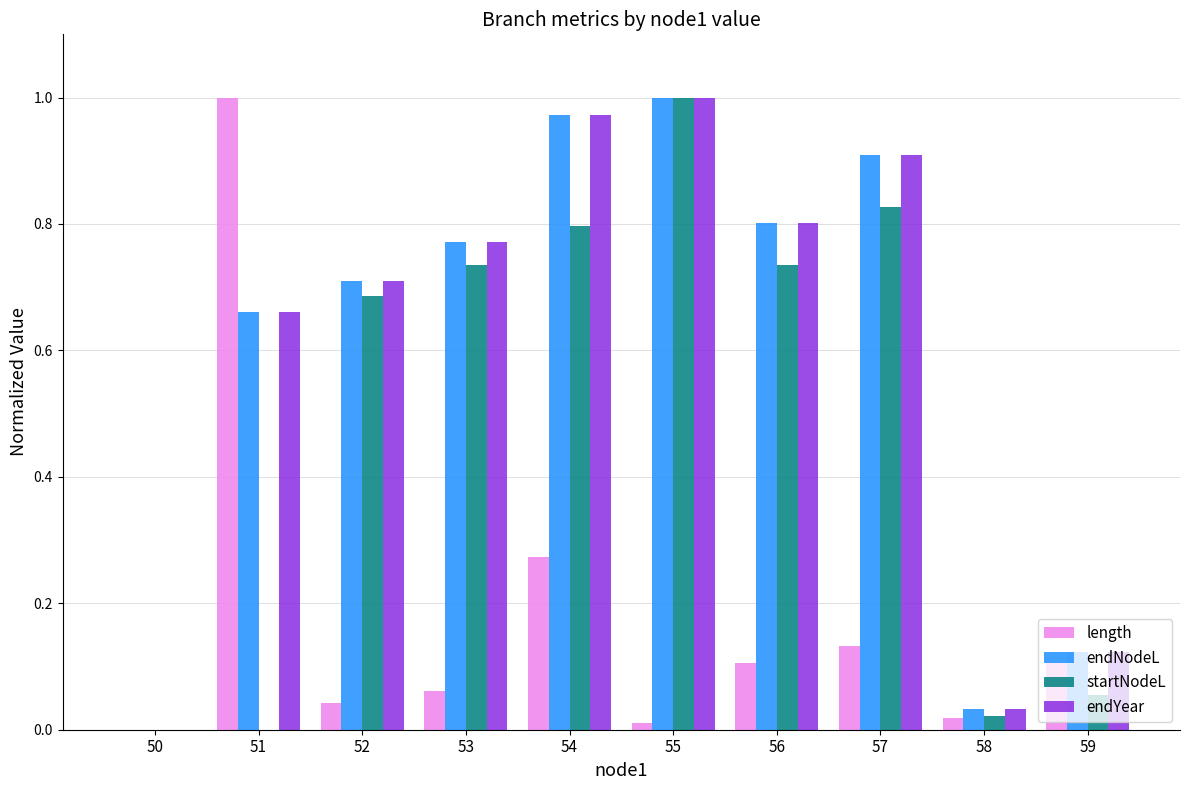

True or false: length has a value of 0.4 at 54.

False